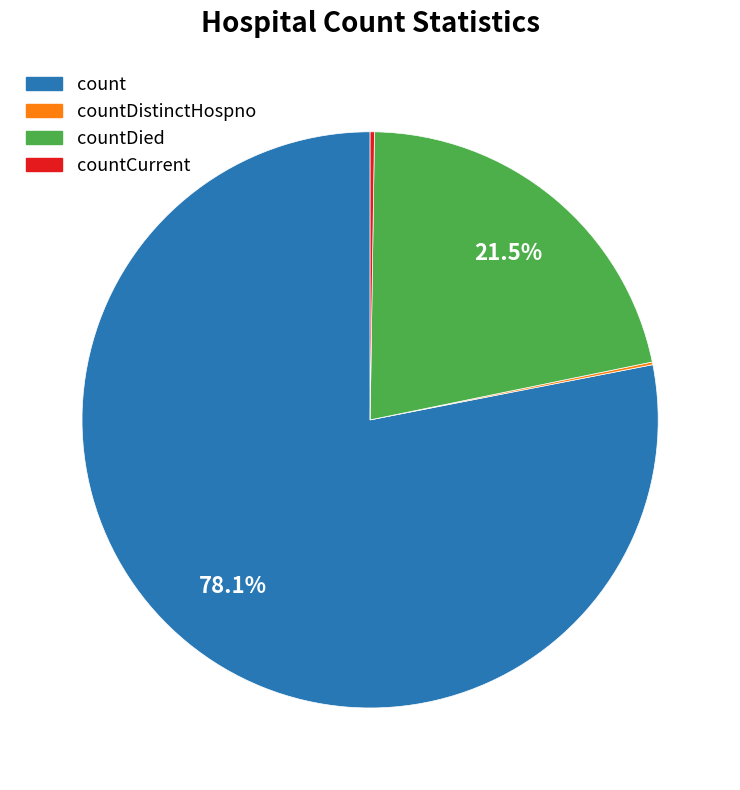

What is the total percentage of count and countDied?

99.6%